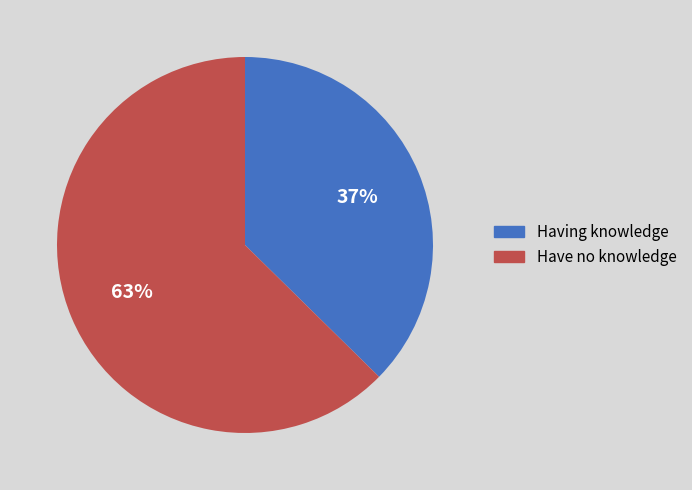

To the nearest percent, what is the average slice percentage?

50%